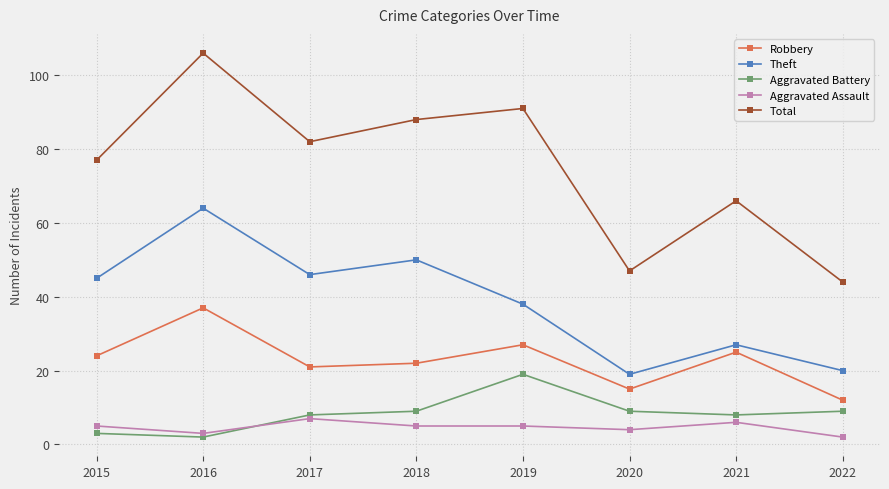

The Aggravated Assault series shows 7 at 2017. True or false?

True